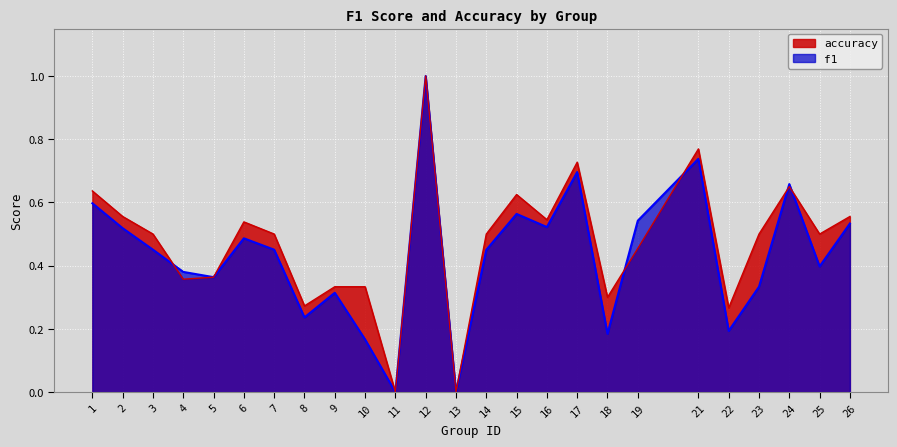

Rank the series by their maximum value, from lowest to highest.

f1, accuracy